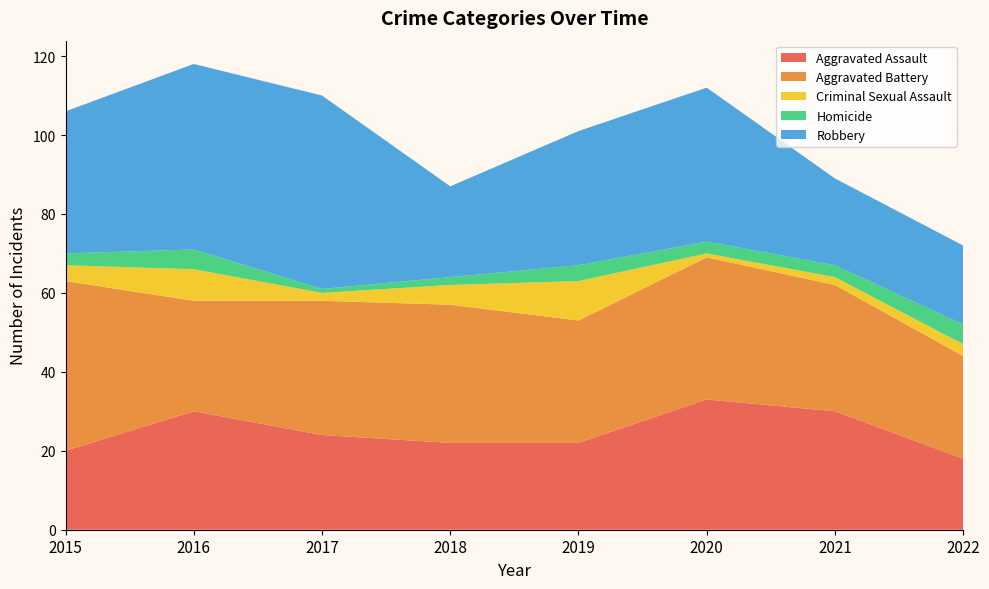

Reading left to right, list all the values displayed in this chart.

Aggravated Assault: 2015=20	2016=30	2017=24	2018=22	2019=22	2020=33	2021=30	2022=18
Aggravated Battery: 2015=43	2016=28	2017=34	2018=35	2019=31	2020=36	2021=32	2022=26
Criminal Sexual Assault: 2015=4	2016=8	2017=2	2018=5	2019=10	2020=1	2021=2	2022=3
Homicide: 2015=3	2016=5	2017=1	2018=2	2019=4	2020=3	2021=3	2022=5
Robbery: 2015=36	2016=47	2017=49	2018=23	2019=34	2020=39	2021=22	2022=20